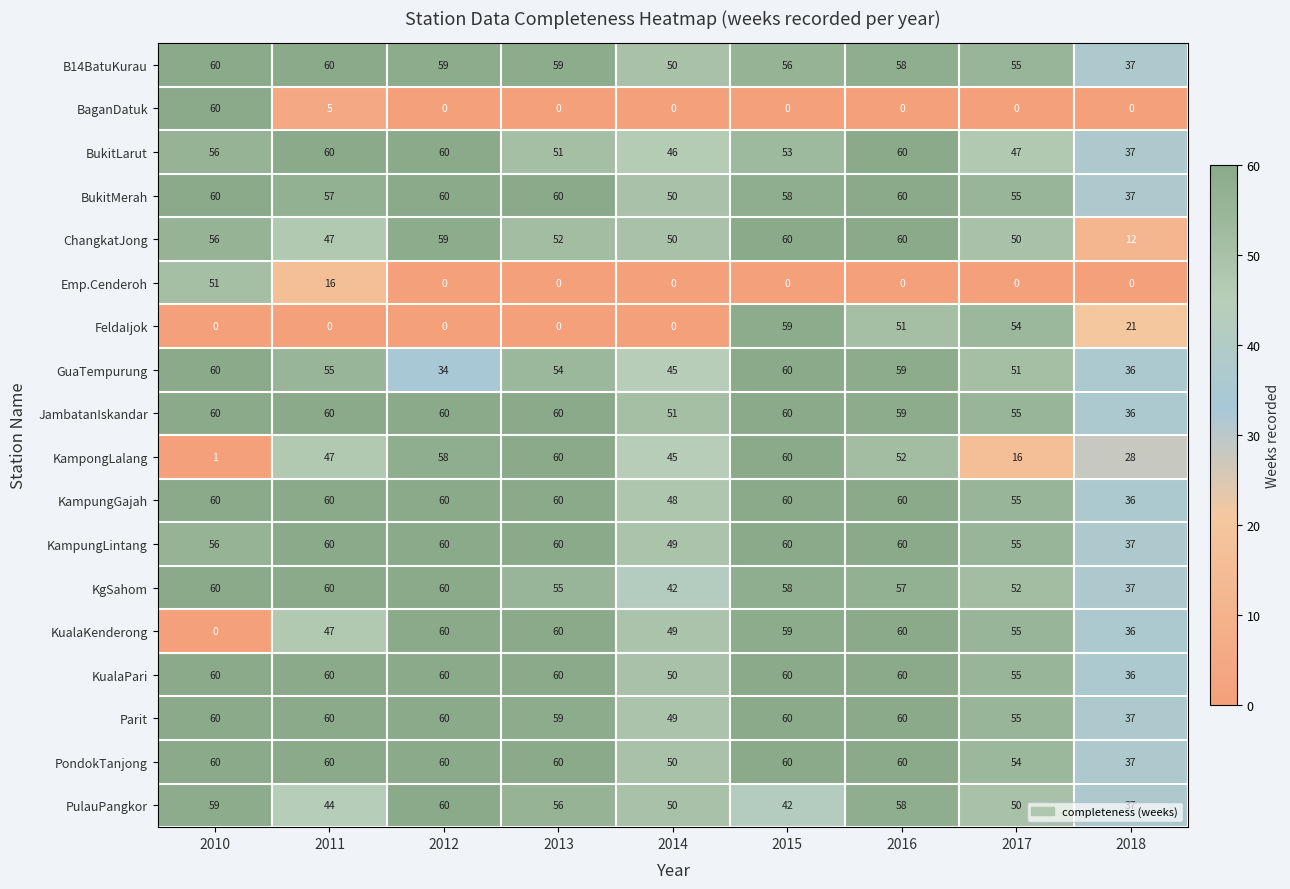

What is the sum of all GuaTempurung values?

454